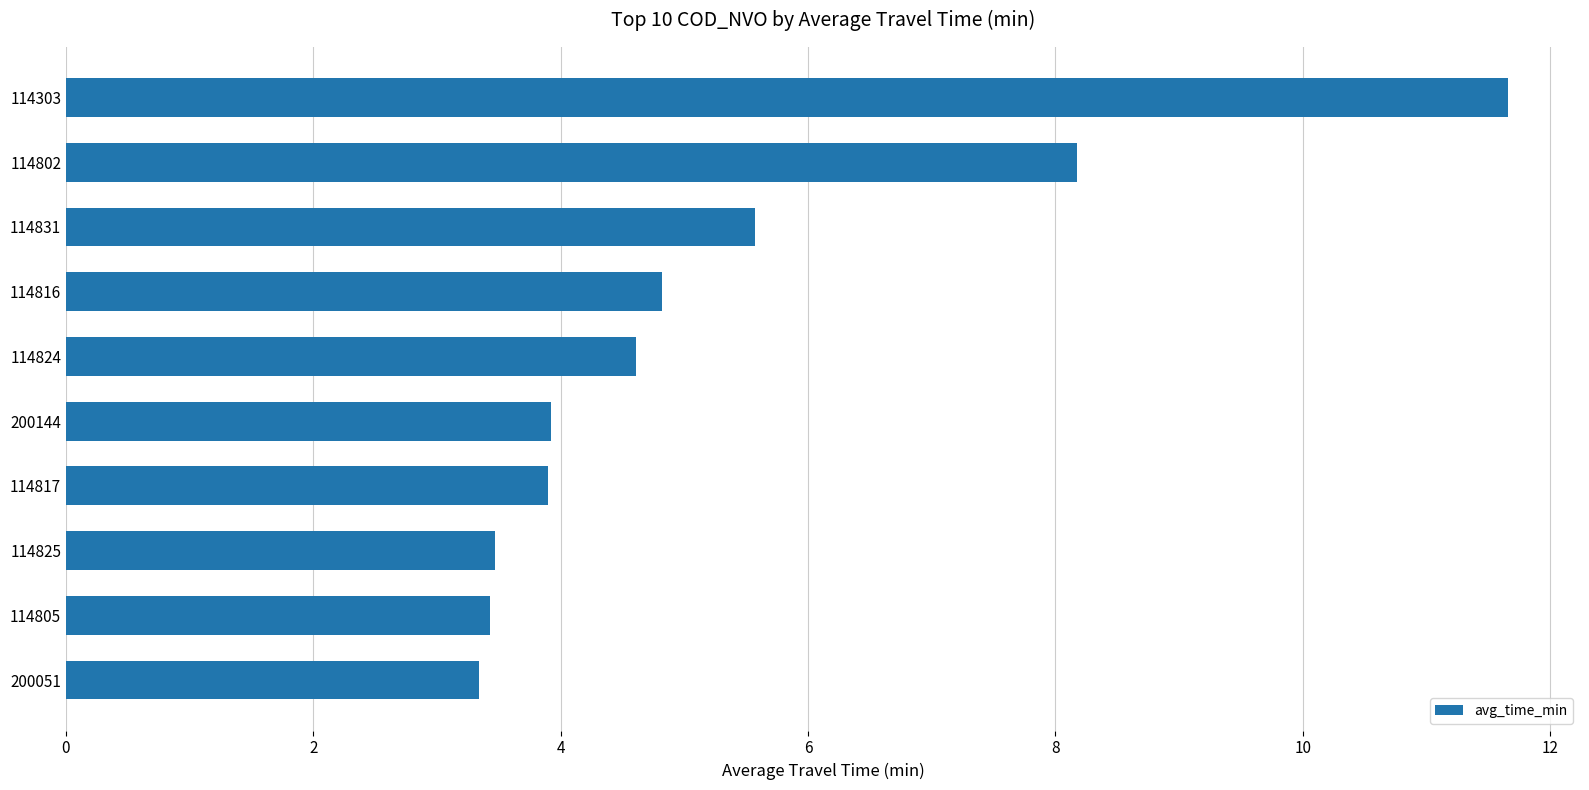

What is the maximum value shown in the chart?

11.7